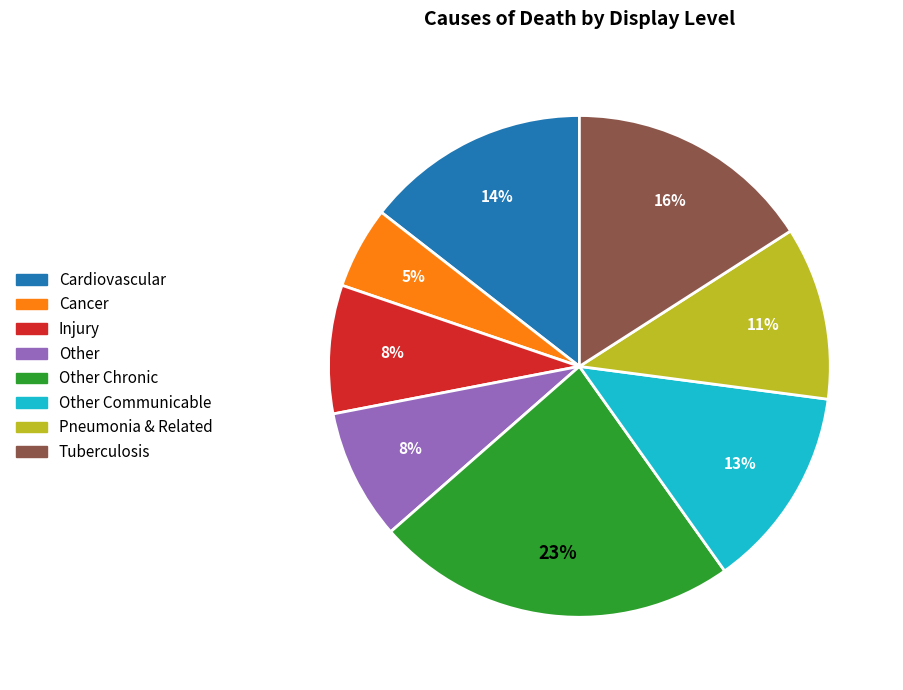

To the nearest percent, what portion does Cancer represent?

5%